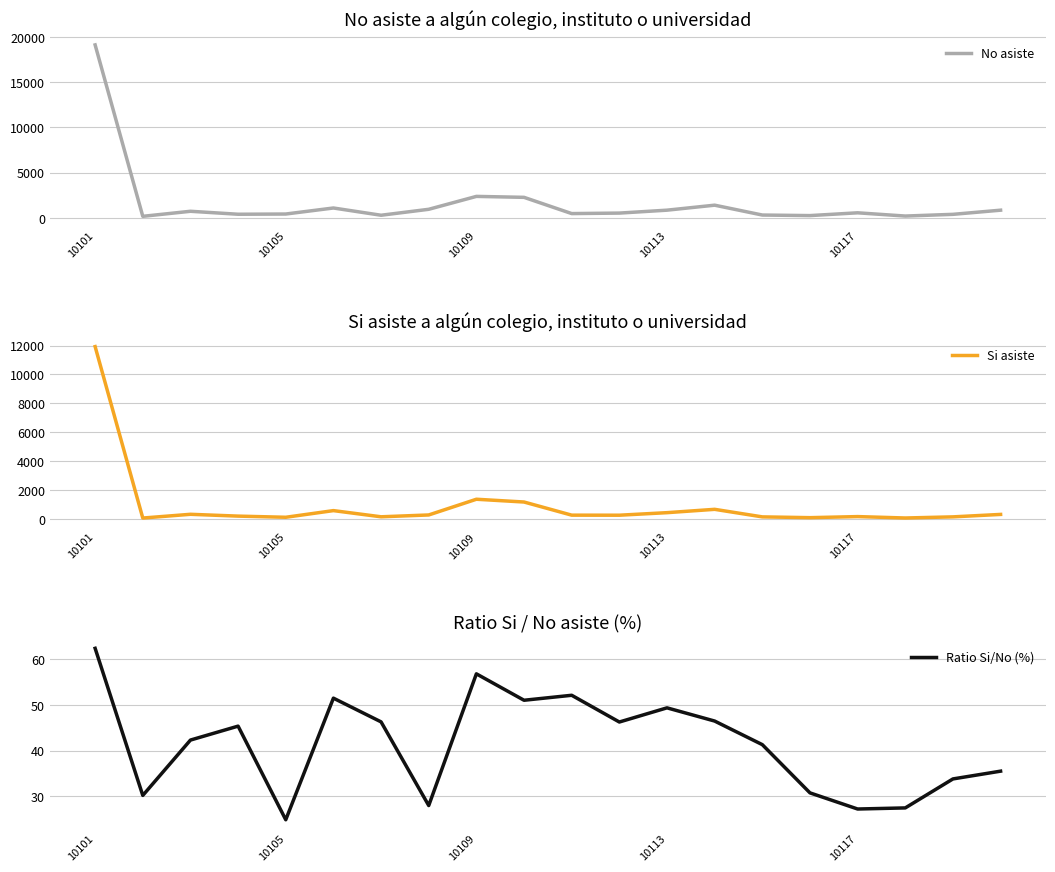

Does the chart display data point markers on the line(s)?

No